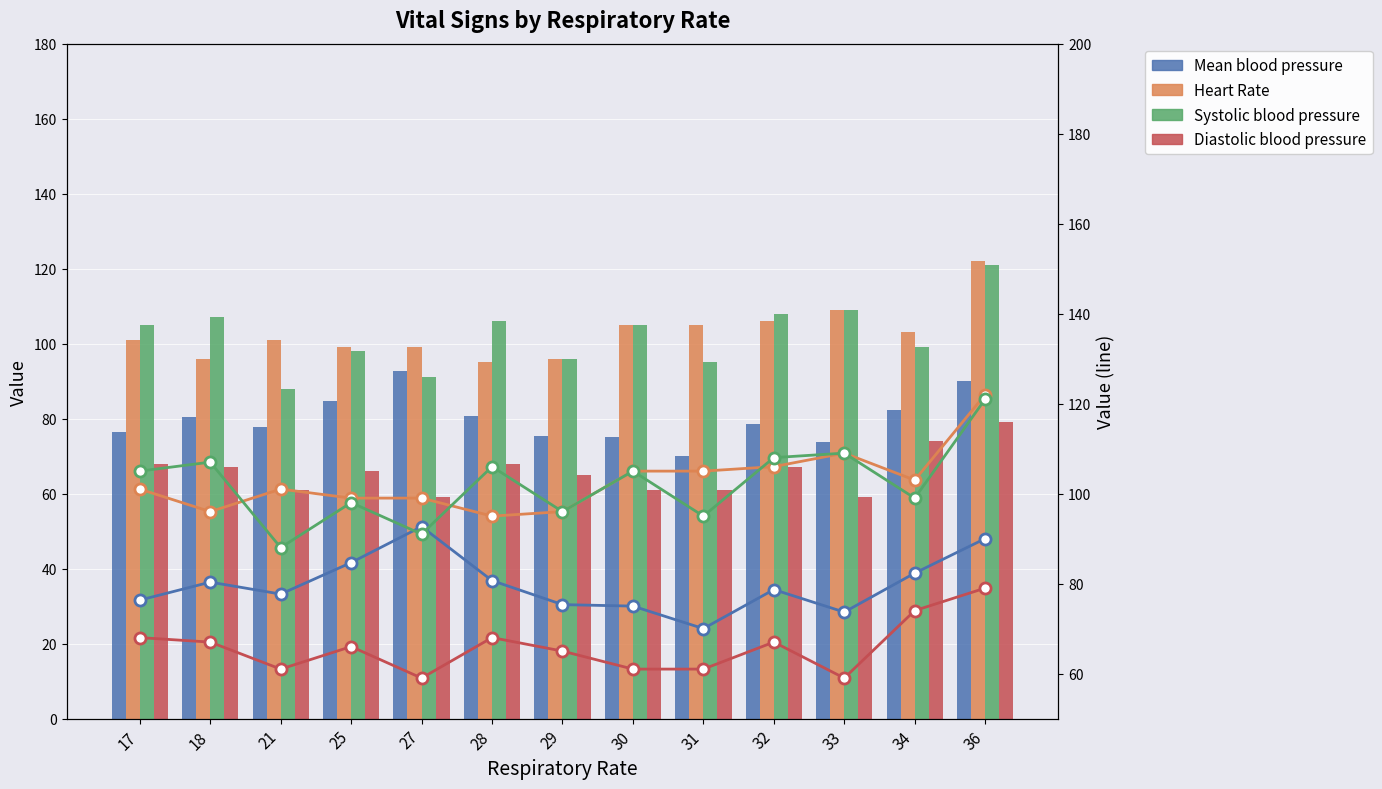

What is the sum of all Mean blood pressure values?

1037.3